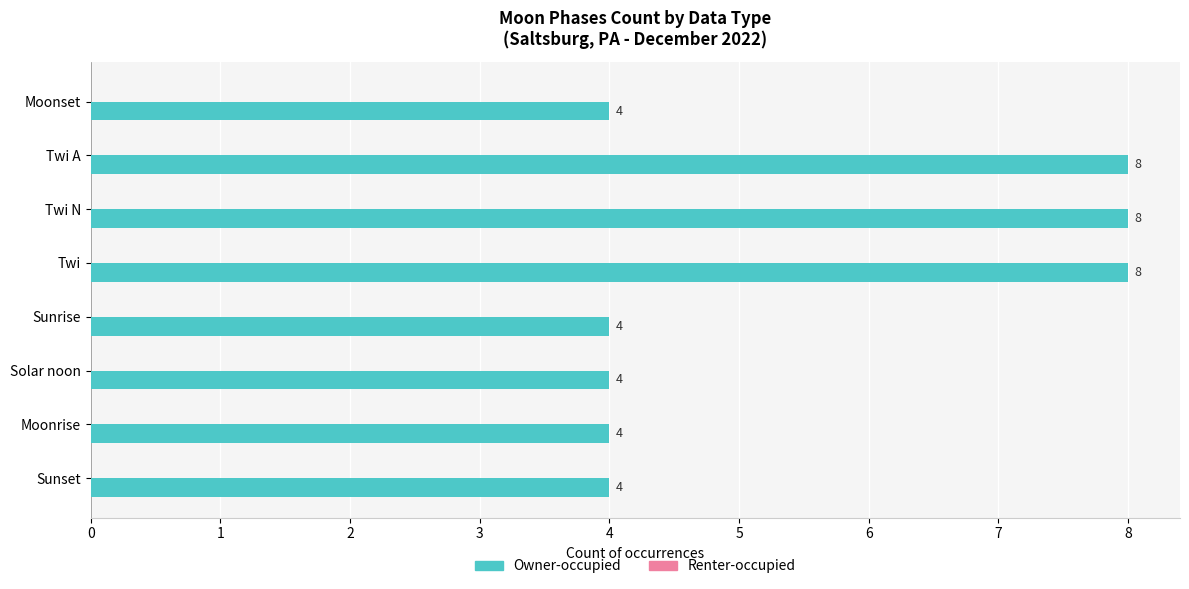

What is the change in value from Twi A to Sunrise?

-4